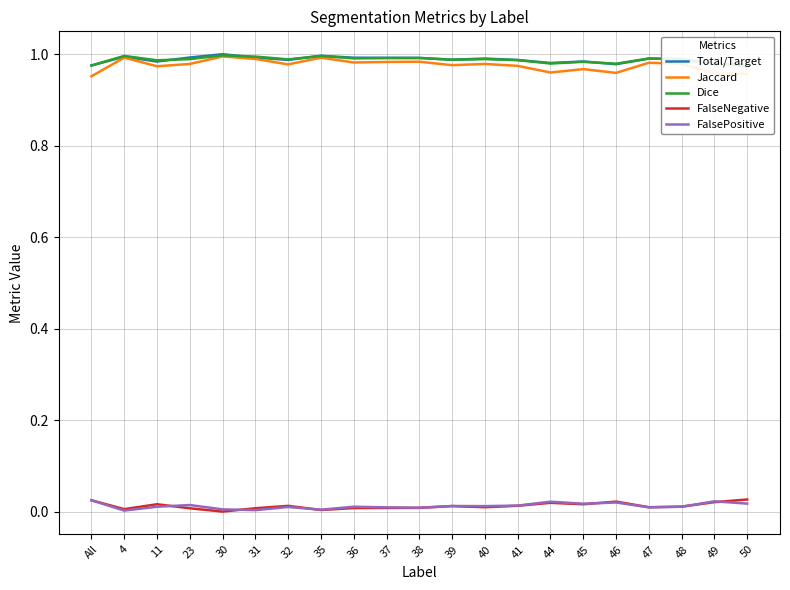

How many data points in FalseNegative are above 0?

20